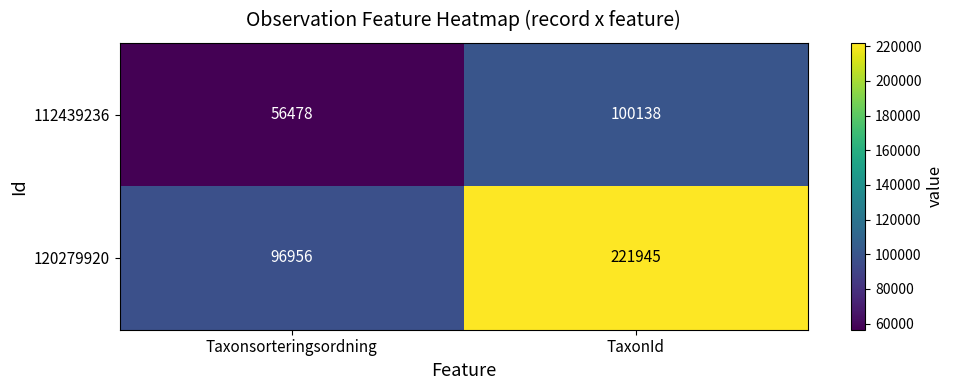

Which category has the lowest value in the 112439236 series?

Taxonsorteringsordning